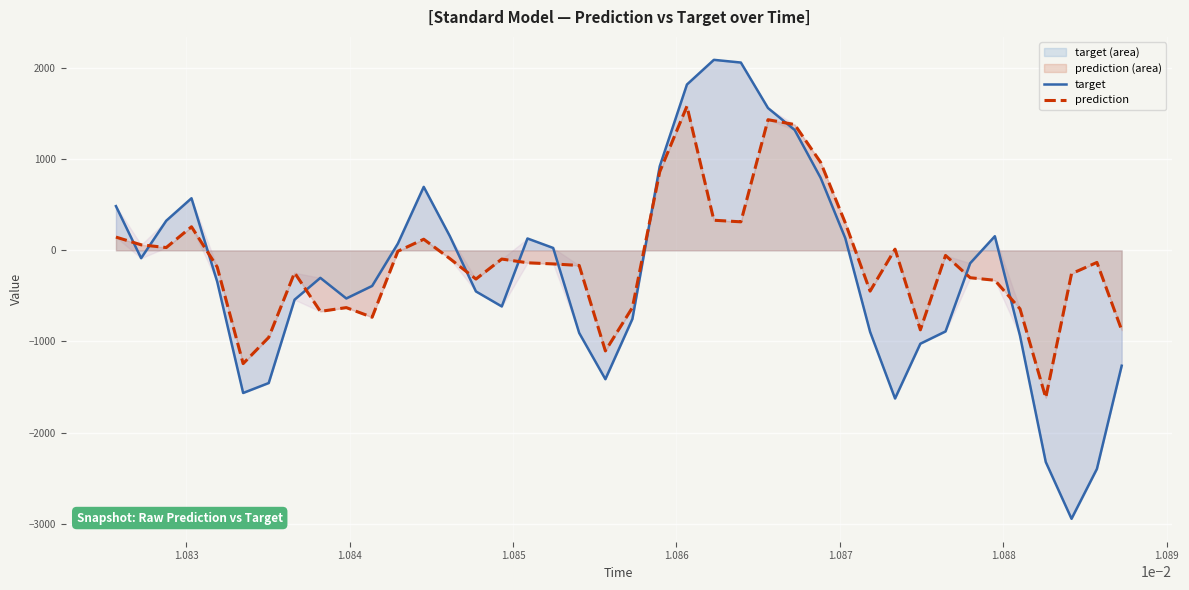

How many values in the prediction series exceed -136?

19